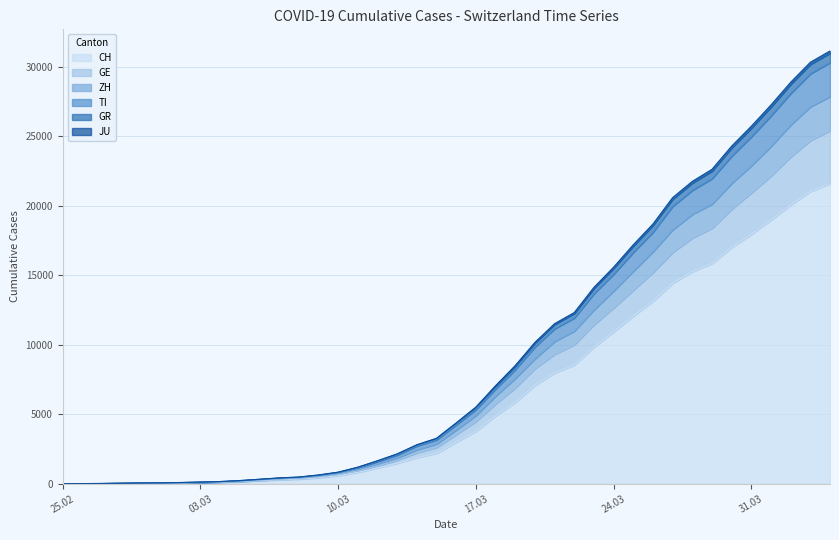

Which category has the highest value across all series?

2020-04-04